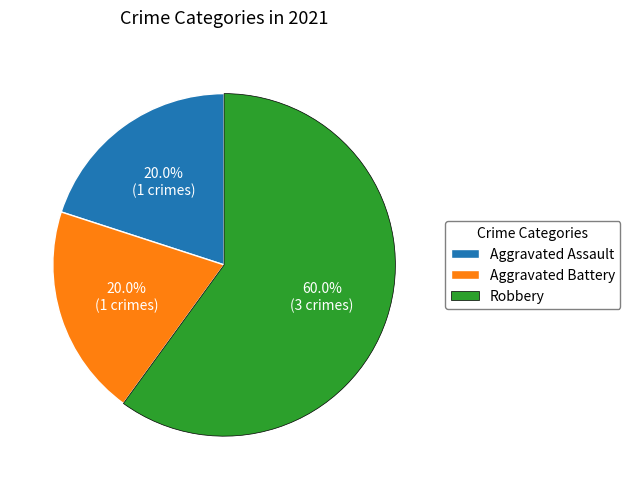

Is there a majority slice in this chart?

Yes